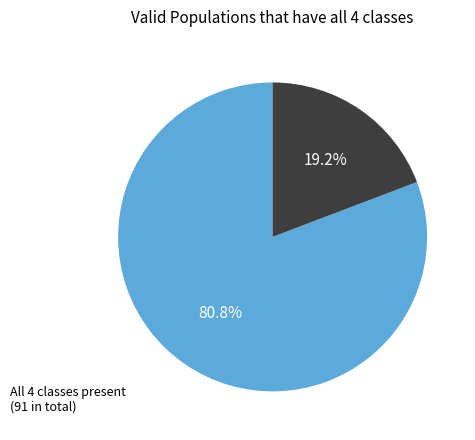

What percentage is NOT represented by All 4 classes present (91 in total)?

19.2%